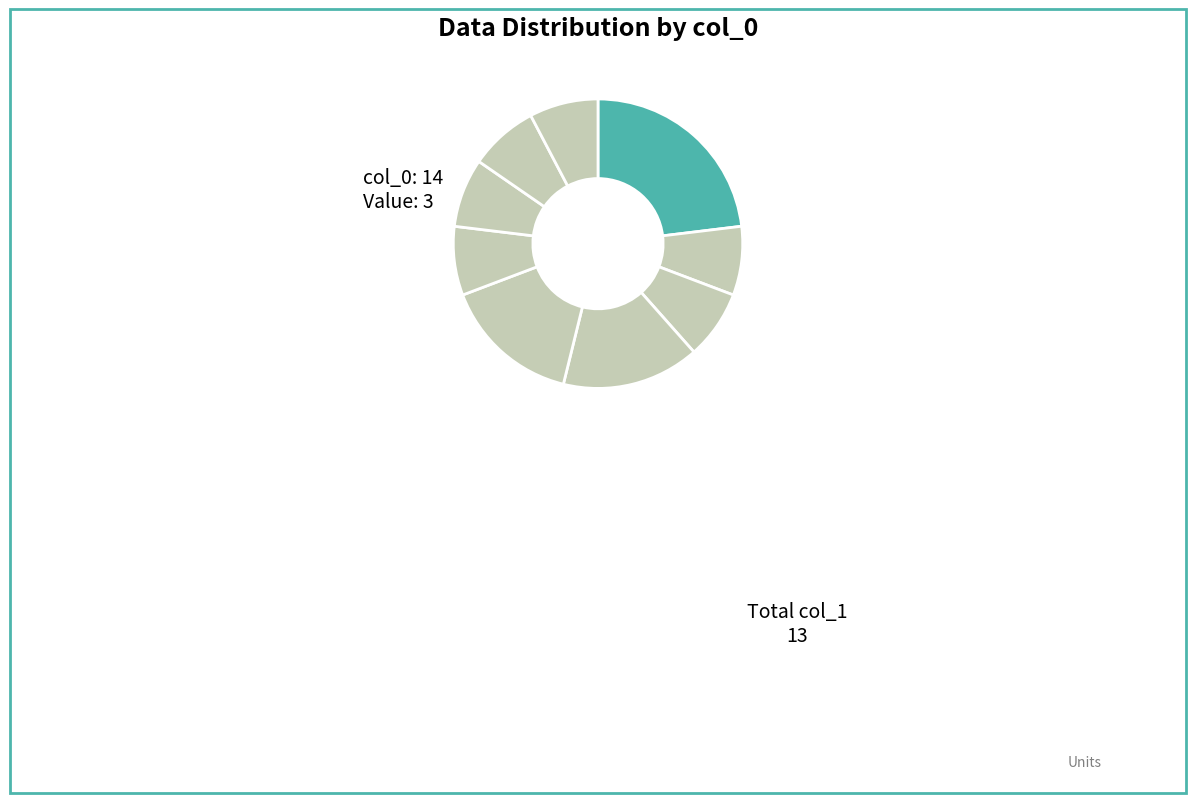

Count the number of slices in the pie.

9